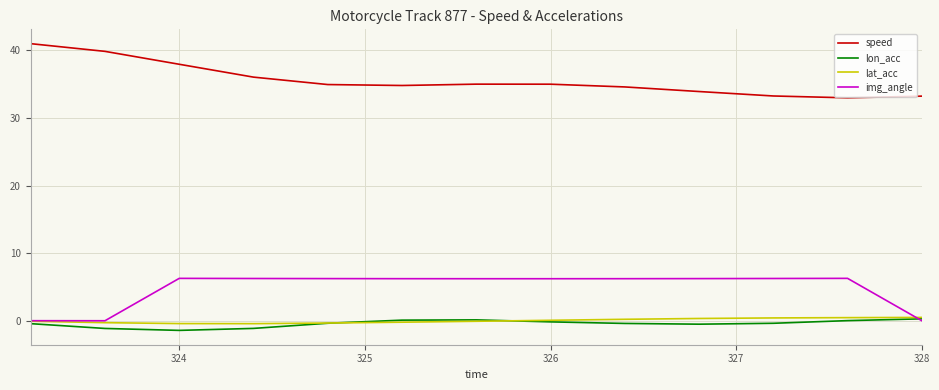

Which series has the largest total across all categories?

speed